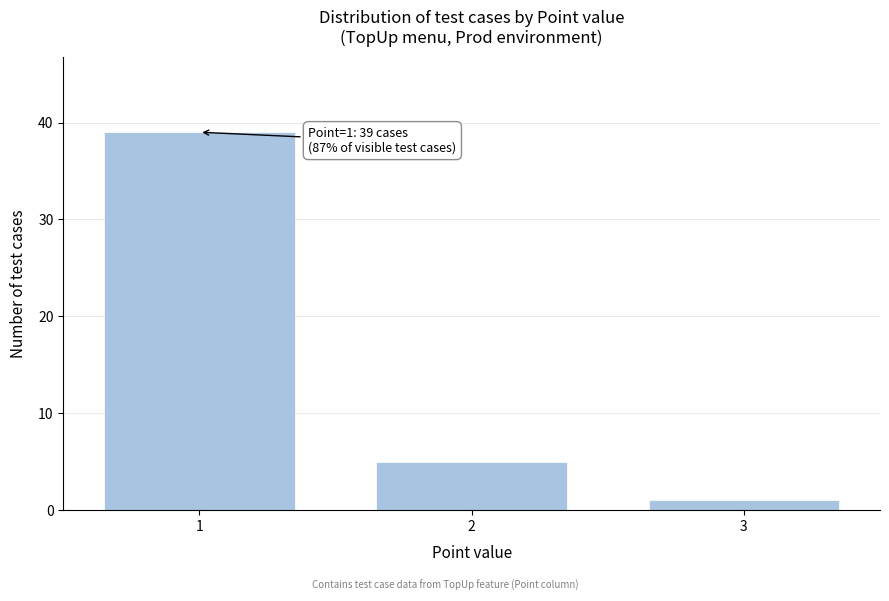

Reading left to right, what are all the values shown in this chart?

39	5	1